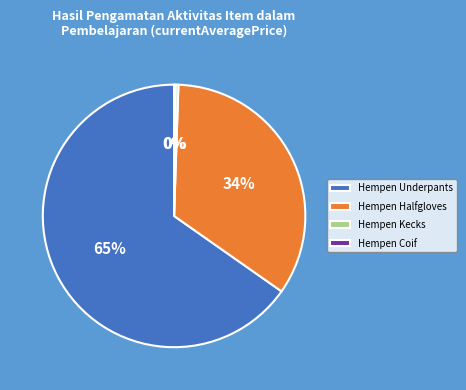

Is the sum of Hempen Halfgloves and Hempen Kecks greater than half?

No